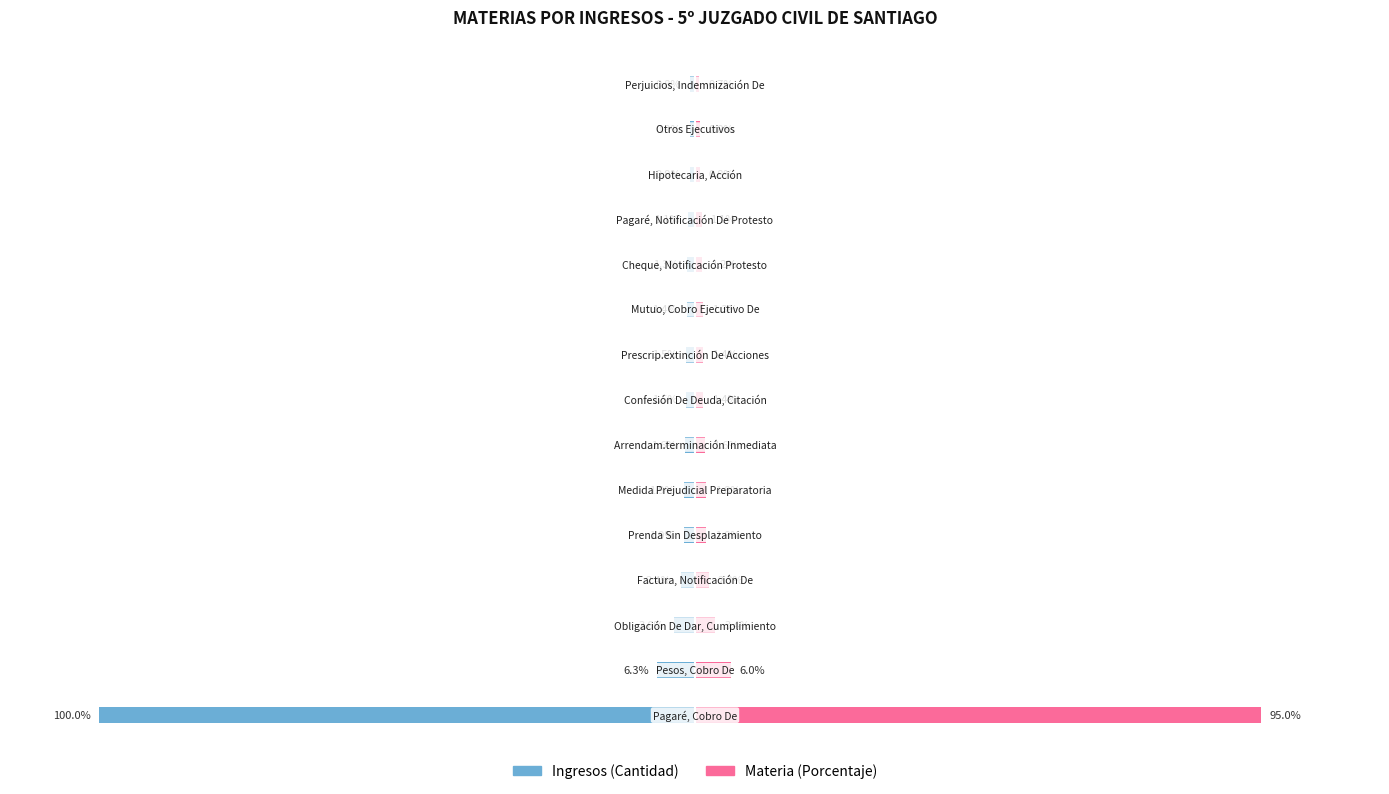

What is the difference between the second highest and minimum values in the Materia (Porcentaje) series?

5.3